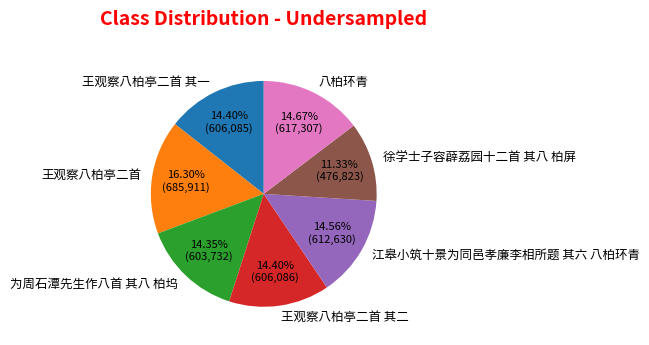

How many slices are in this pie chart?

7